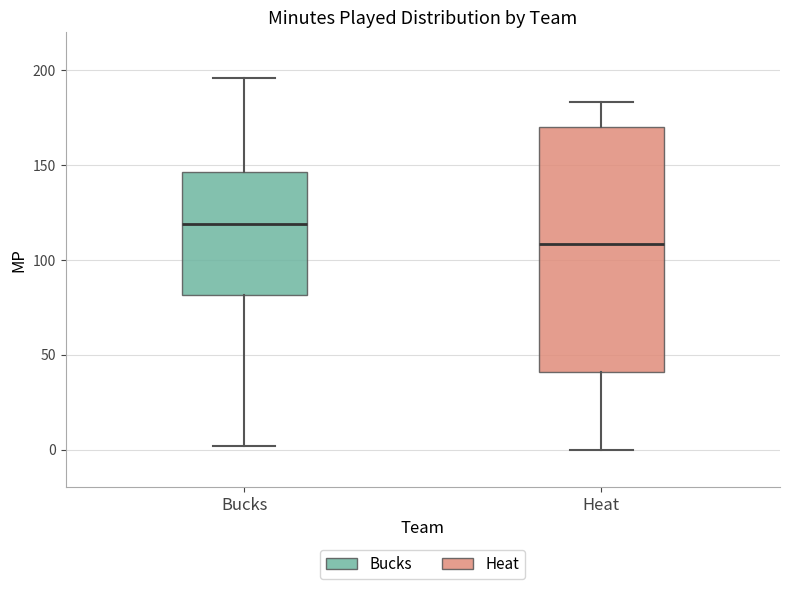

Reading left to right, transcribe this box plot: for each box, give where its median line is, the range the box spans, and where its two whiskers end, as read against the y-axis. The values are not printed on the chart, so give them approximately, as read against the axis.

Bucks: median 120, box 80 to 145, whiskers 0 to 195
Heat: median 110, box 40 to 170, whiskers 0 to 185